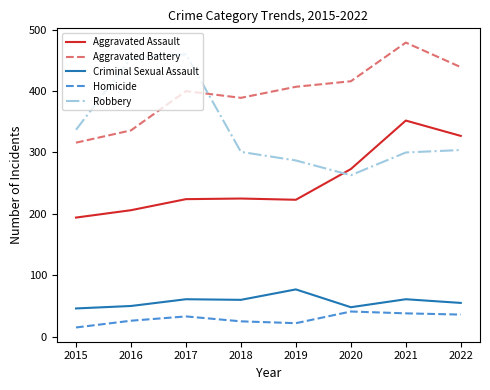

What value does the Criminal Sexual Assault series have at 2022, to the nearest 5?

55